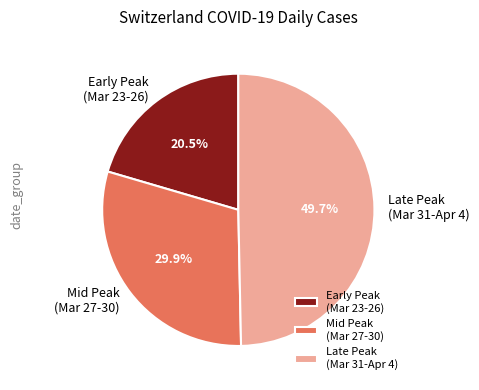

Is Early Peak (Mar 23-26) the majority of the pie?

No